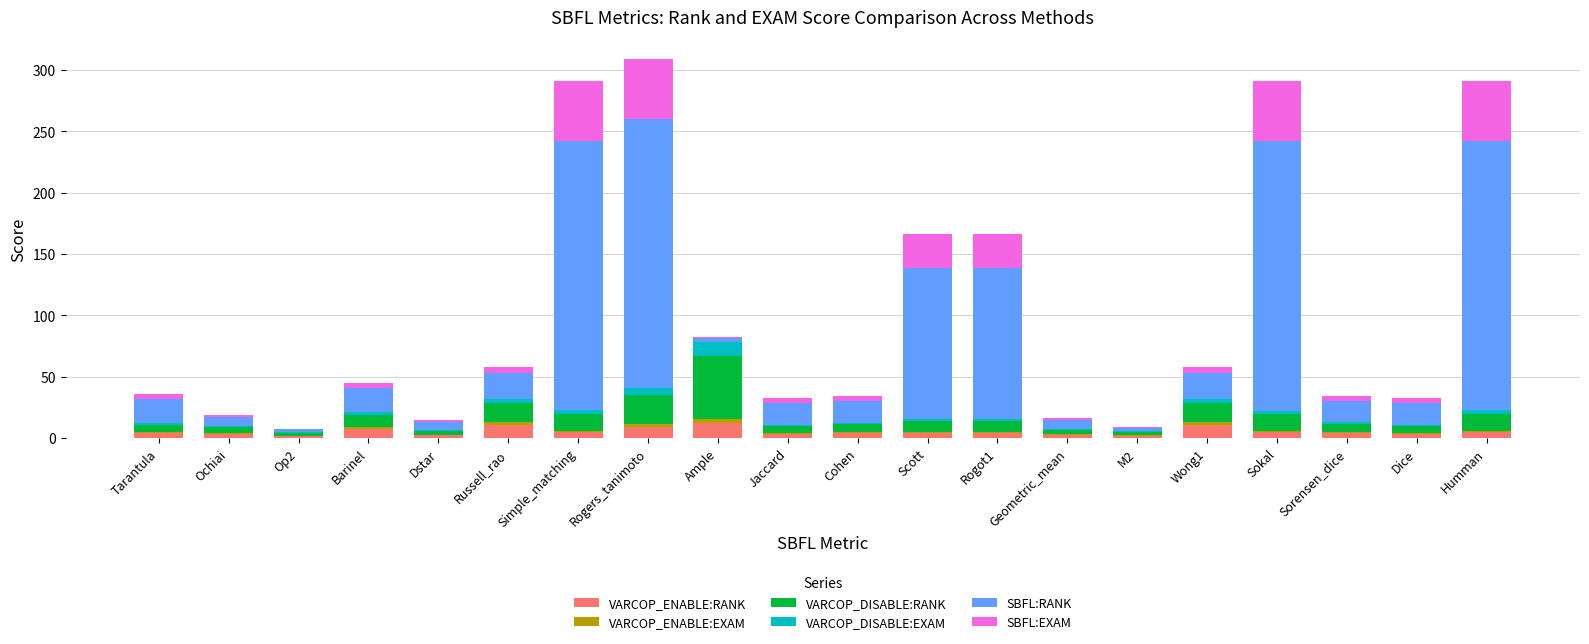

The value of VARCOP_ENABLE:RANK at Rogers_tanimoto is 9.0. True or false?

True